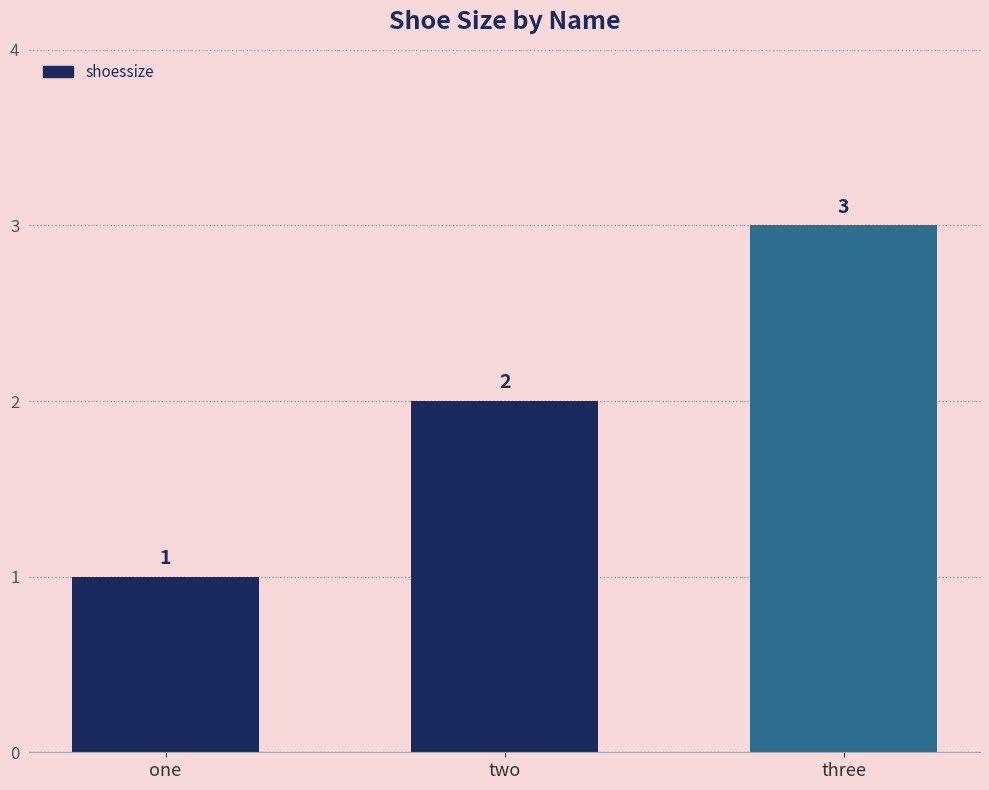

How many values are between 1 and 3?

3